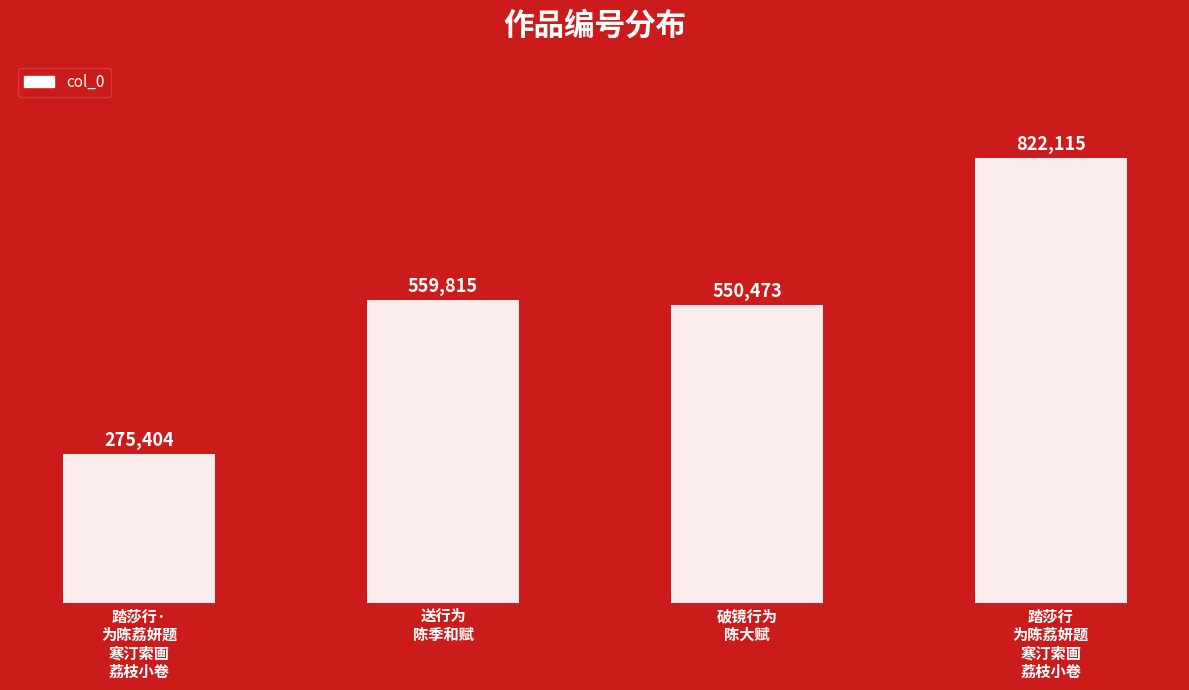

What is the value of the 3rd bar from the left?

550473